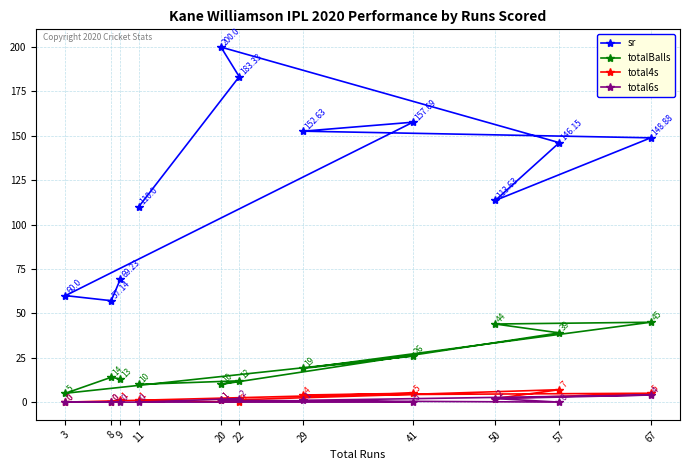

What is the difference between the totalBalls values at 50 and 41?

18.0